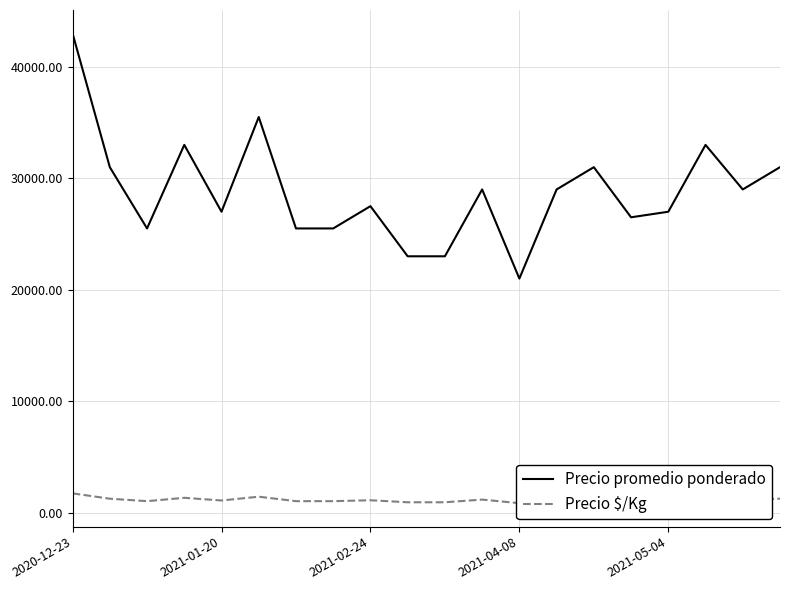

What is the minimum value shown in the chart?

840